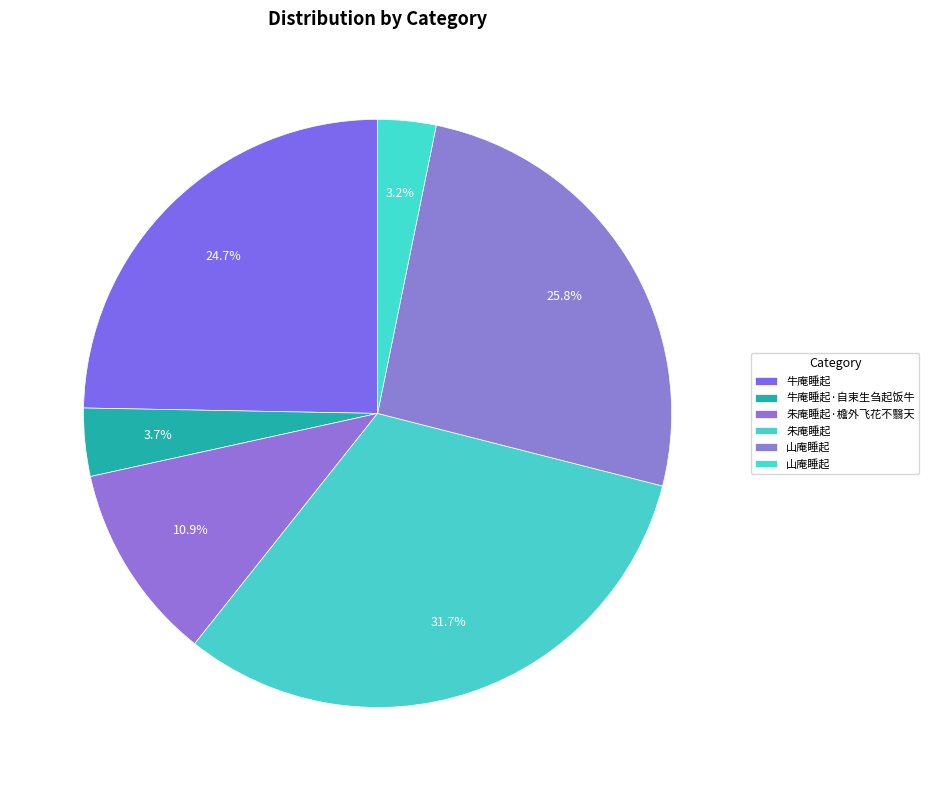

Rank the categories by value from lowest to highest.

山庵睡起, 牛庵睡起·自束生刍起饭牛, 朱庵睡起·檐外飞花不翳天, 牛庵睡起, 山庵睡起, 朱庵睡起